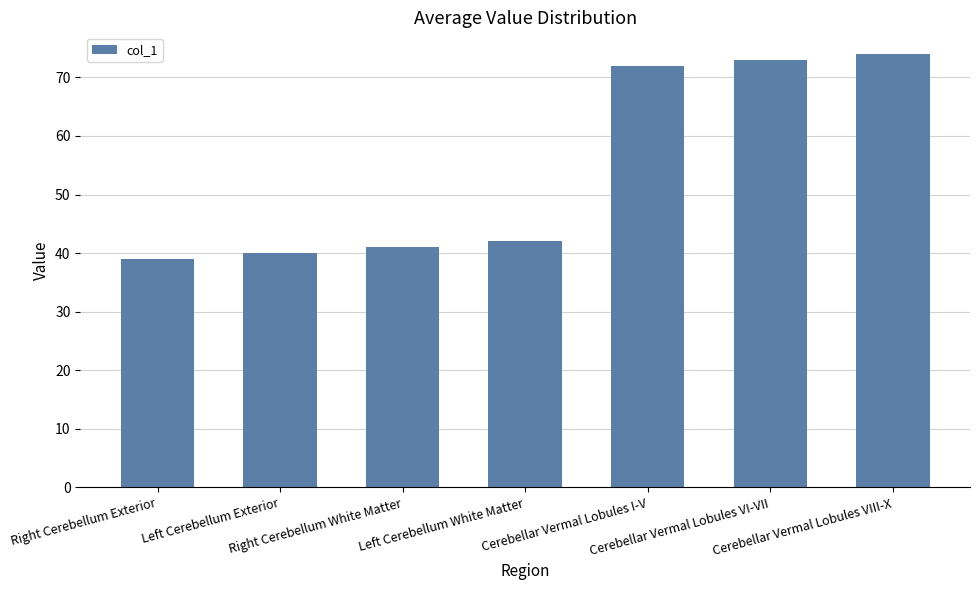

Reading left to right, transcribe all the data shown in this chart.

39	40	41	42	72	73	74